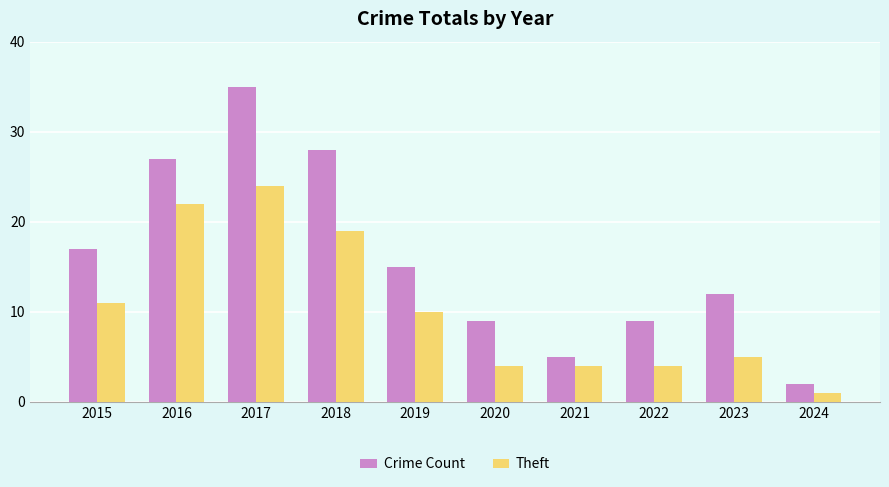

Count the number of data series in this chart.

2